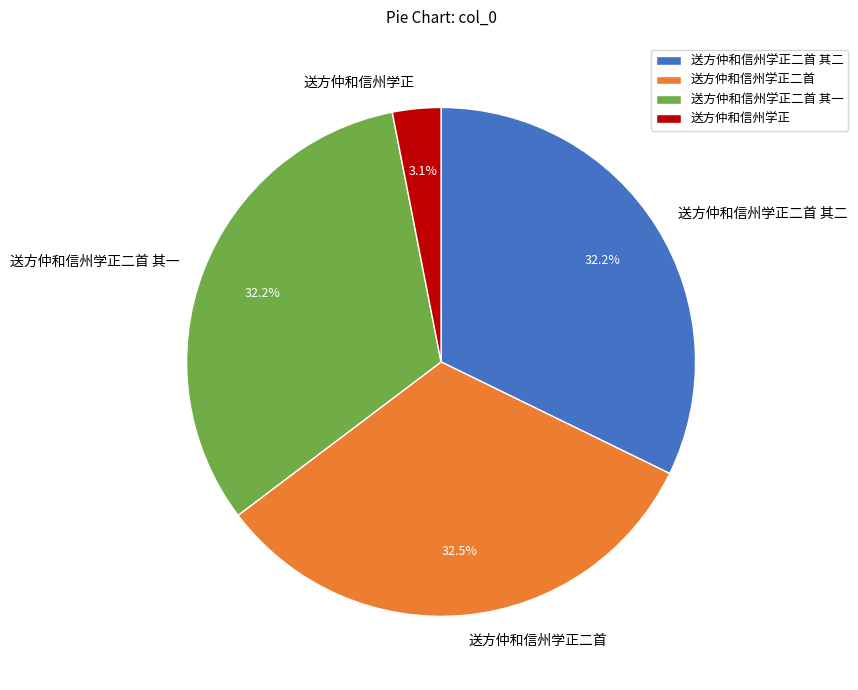

How many segments does this pie chart have?

4